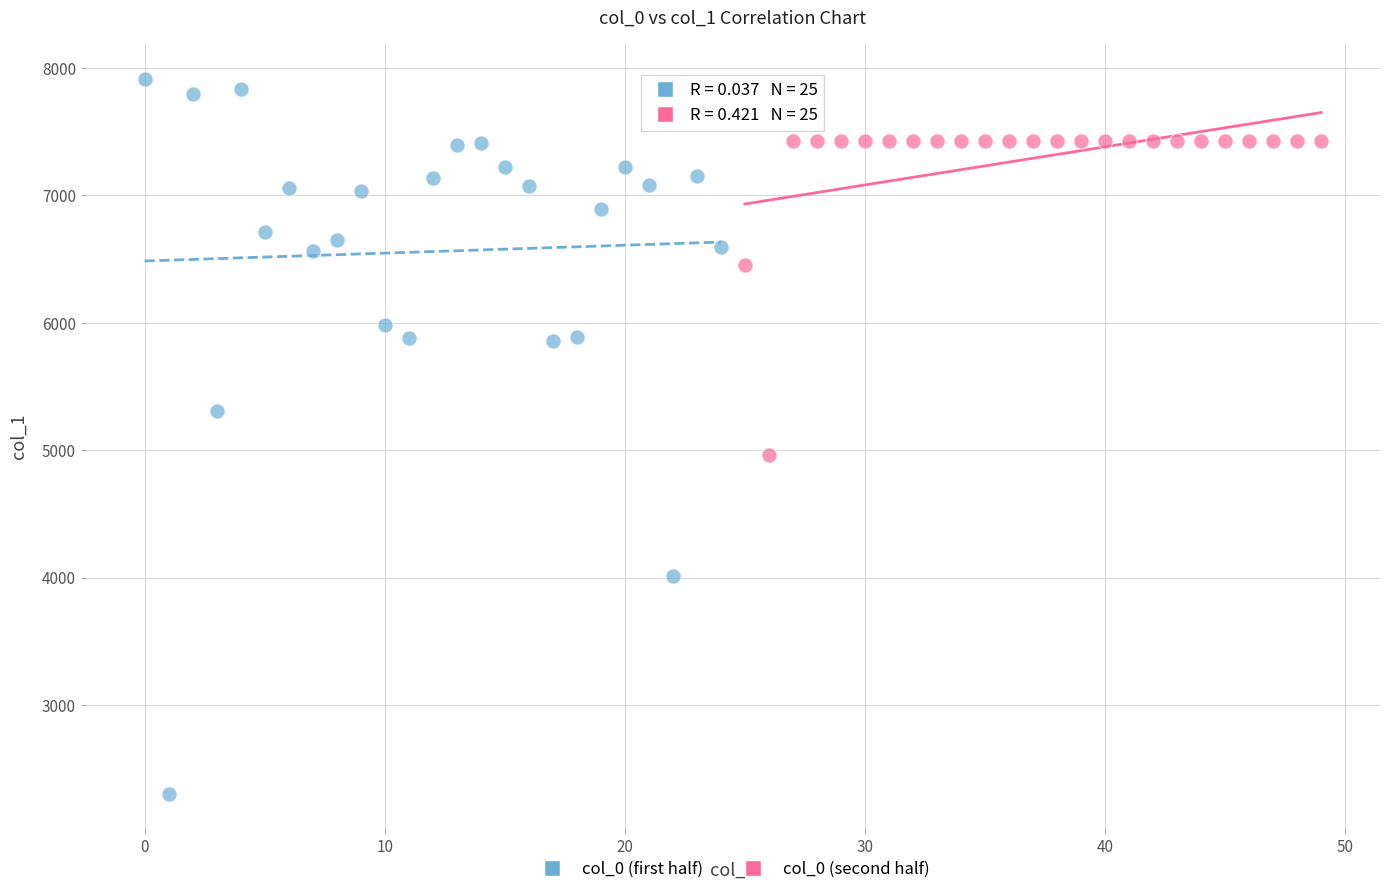

Which series reaches the maximum Y coordinate?

col_0 (first half)